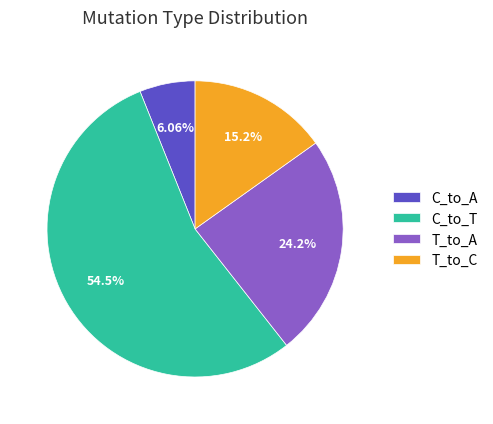

Rank the categories by value from highest to lowest.

C_to_T, T_to_A, T_to_C, C_to_A